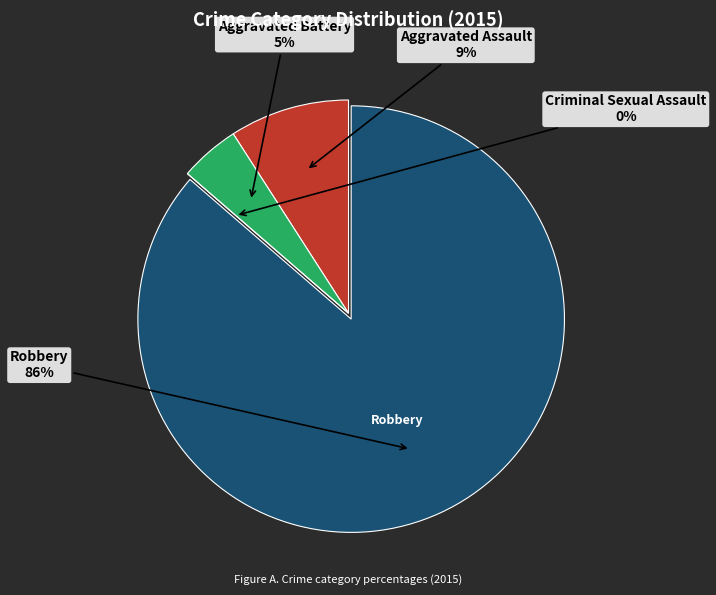

Does Robbery represent more than half of the total?

Yes